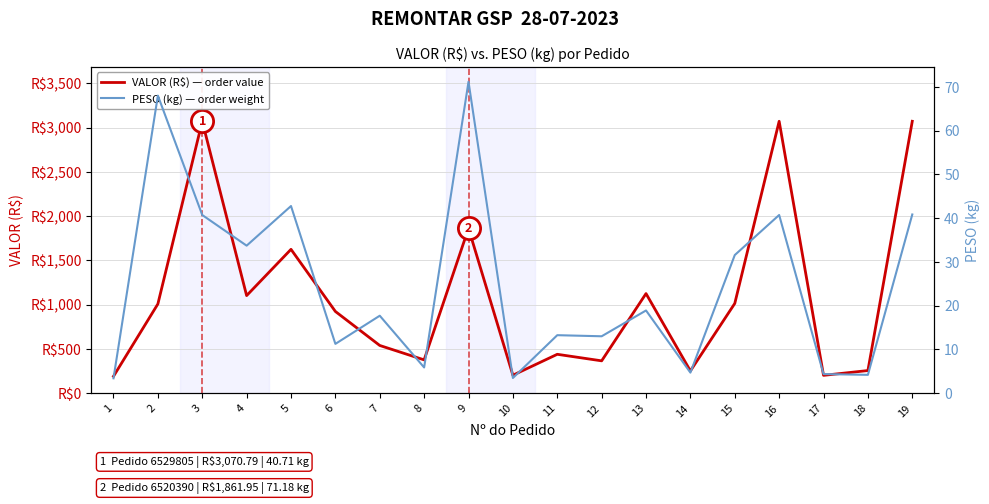

Which series has the largest total across all categories?

VALOR (R$) — order value